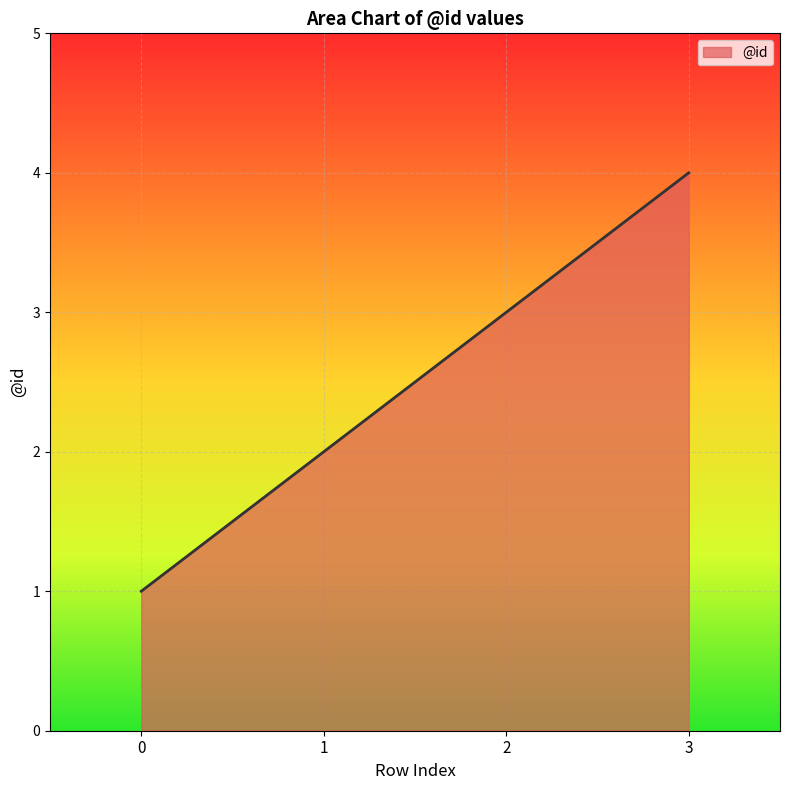

Reading left to right, transcribe all the data shown in this chart.

0=1	1=2	2=3	3=4